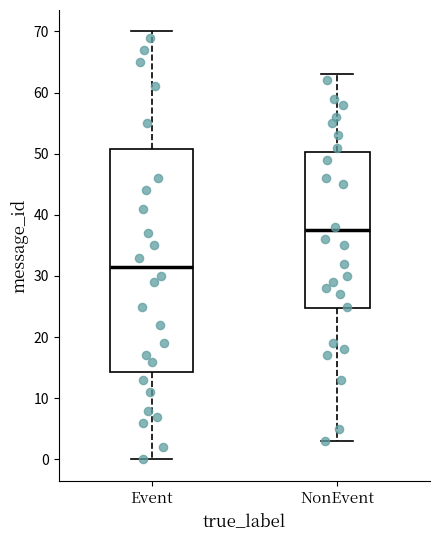

Reading left to right, transcribe this box plot: for each box, give where its median line is, the range the box spans, and where its two whiskers end, as read against the y-axis. The values are not printed on the chart, so give them approximately, as read against the axis.

Event: median 32, box 14 to 51, whiskers 0 to 70
NonEvent: median 38, box 25 to 50, whiskers 3 to 63